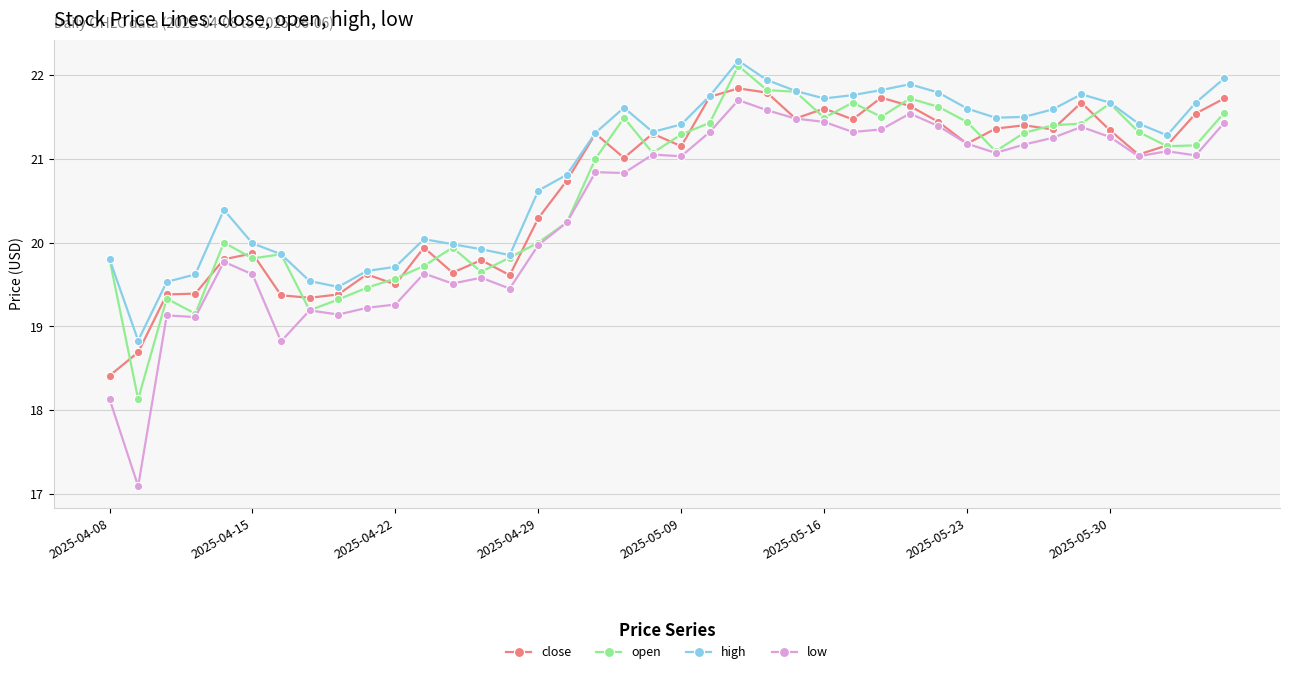

Is this an area chart (filled region under the line)?

No